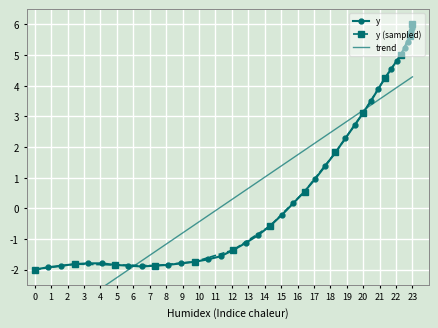

What is the minimum value for y (sampled)?

-2.0